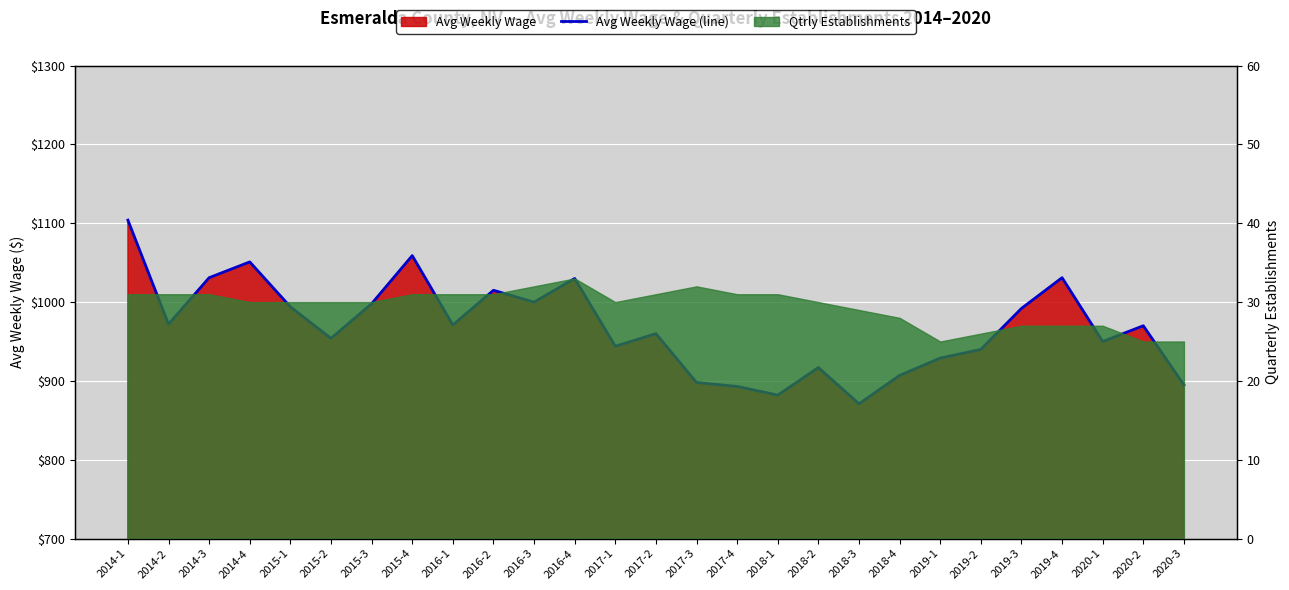

How many points are higher than both their immediate neighbors (excluding endpoints)?

8